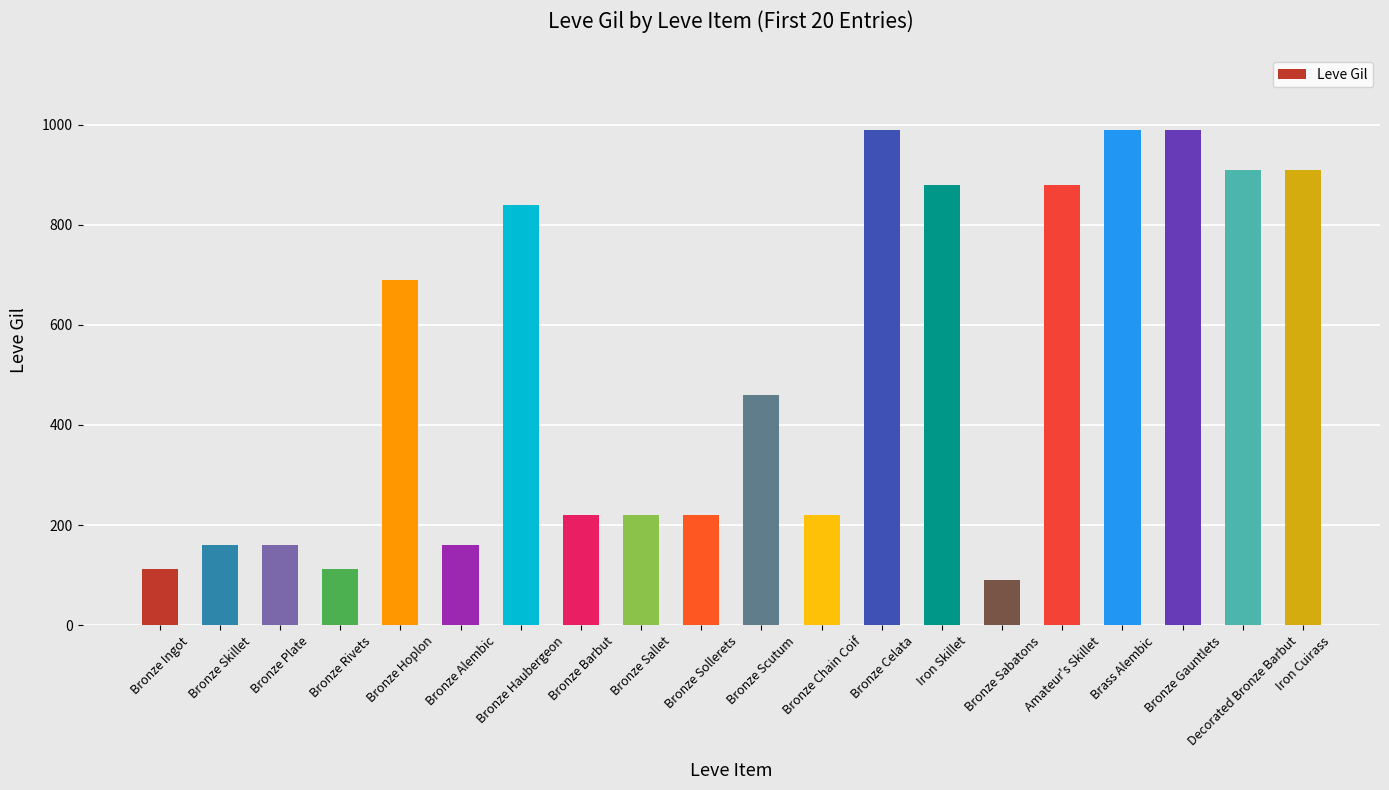

What is the value of the 18th bar from the left?

990